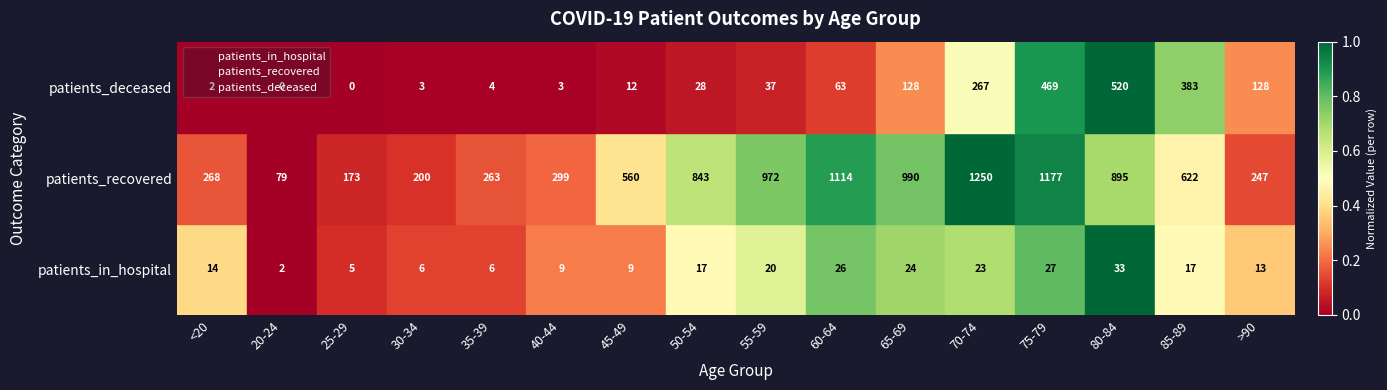

Reading left to right, what are all the values shown in this chart?

patients_in_hospital: <20=0.5	20-24=0.5	25-29=0.5	30-34=0.5	35-39=0.5	40-44=0.5	45-49=0.5	50-54=0.5	55-59=0.5	60-64=0.5	65-69=0.5	70-74=0.5	75-79=0.5	80-84=0.5	85-89=0.5	>90=0.5
patients_recovered: <20=1.5	20-24=1.5	25-29=1.5	30-34=1.5	35-39=1.5	40-44=1.5	45-49=1.5	50-54=1.5	55-59=1.5	60-64=1.5	65-69=1.5	70-74=1.5	75-79=1.5	80-84=1.5	85-89=1.5	>90=1.5
patients_deceased: <20=2.5	20-24=2.5	25-29=2.5	30-34=2.5	35-39=2.5	40-44=2.5	45-49=2.5	50-54=2.5	55-59=2.5	60-64=2.5	65-69=2.5	70-74=2.5	75-79=2.5	80-84=2.5	85-89=2.5	>90=2.5